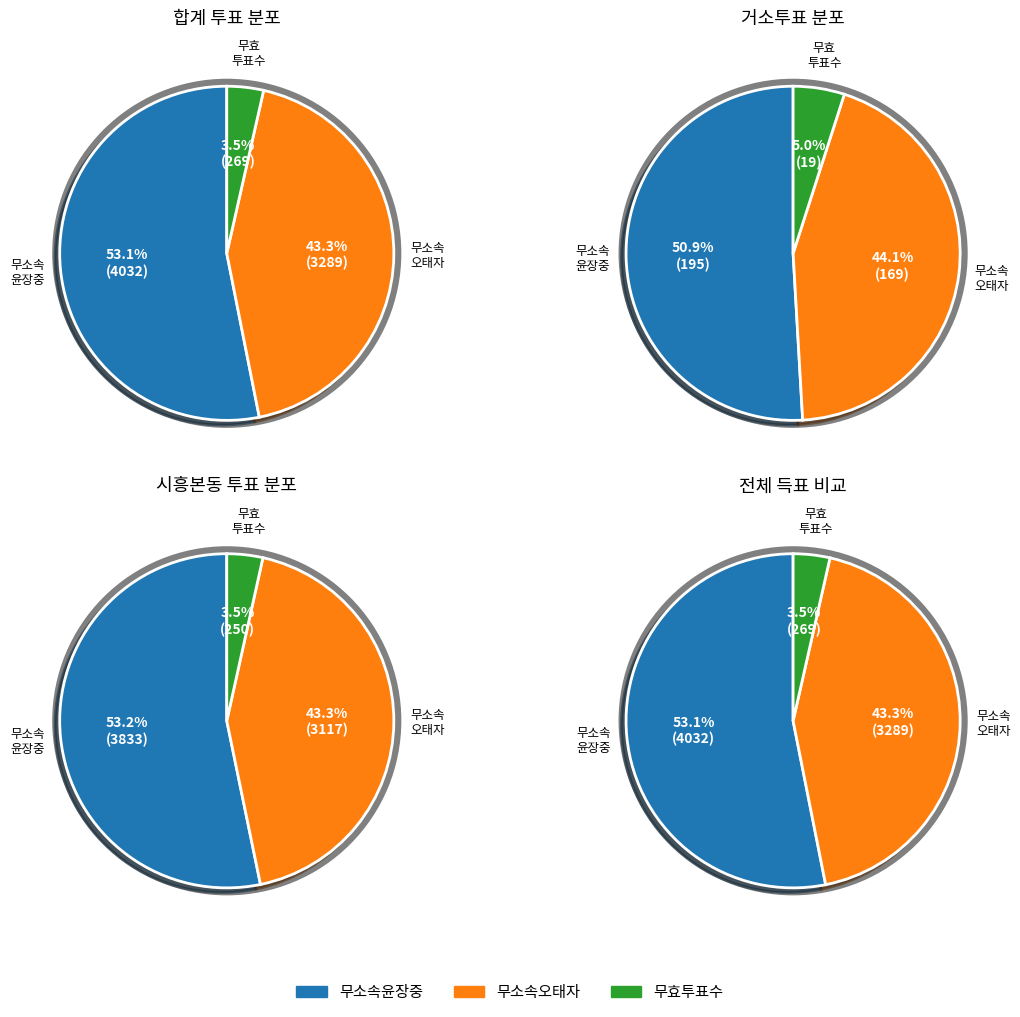

Is the sum of 거소투표 and 시흥본동 greater than half?

No